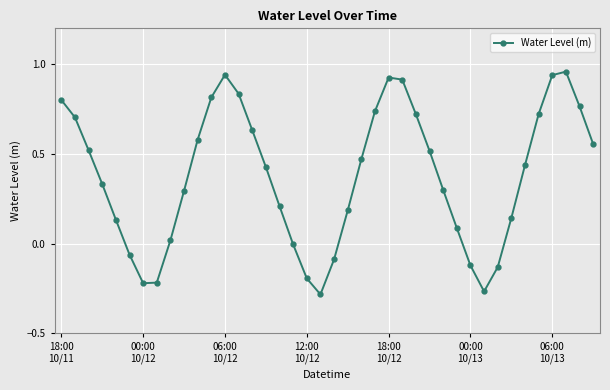

How many points are higher than both their immediate neighbors (excluding endpoints)?

3